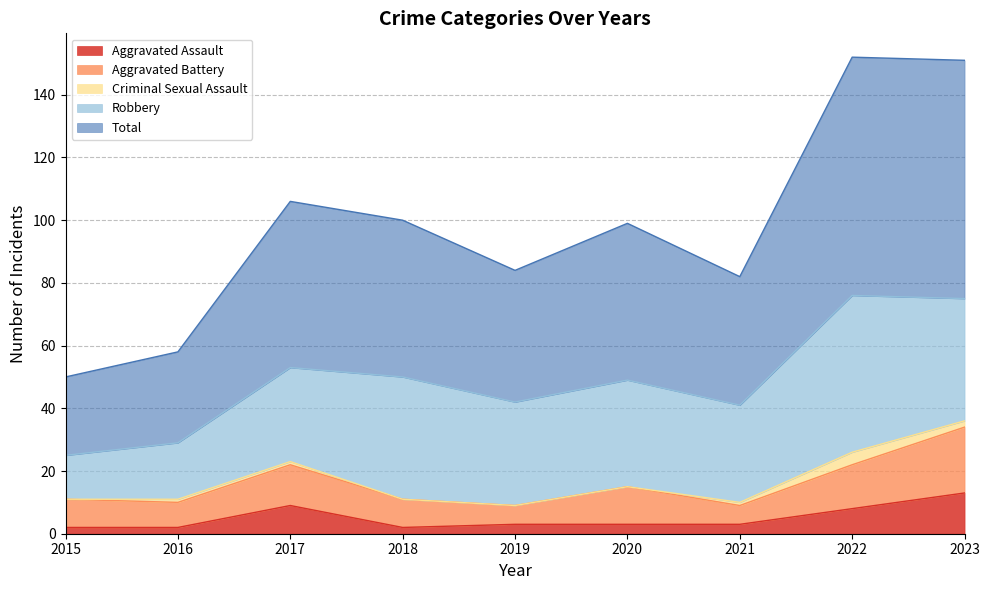

How many data points does each series have?

9